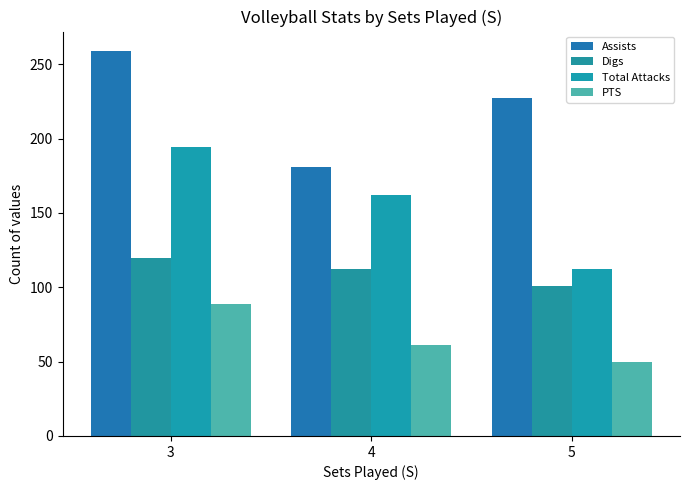

Is it true that Total Attacks equals 162.0 at 4?

True